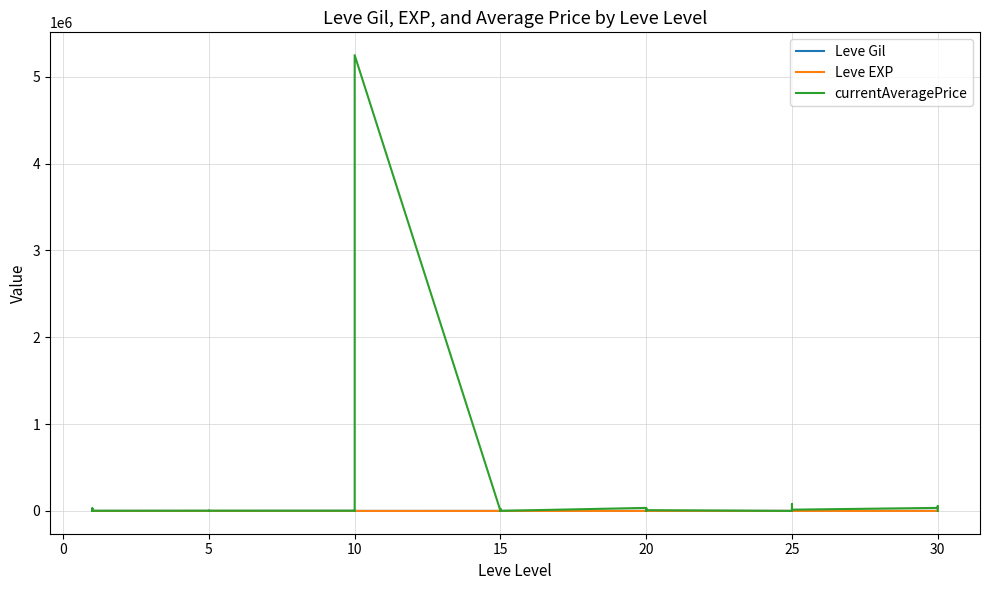

At how many categories does at least one series exceed 1979977?

1